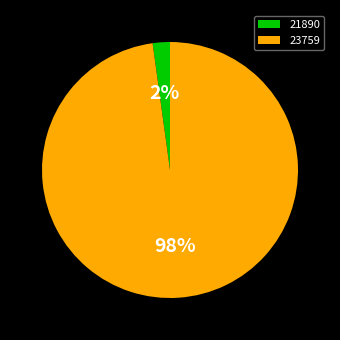

Rank the categories by value from highest to lowest.

23759, 21890